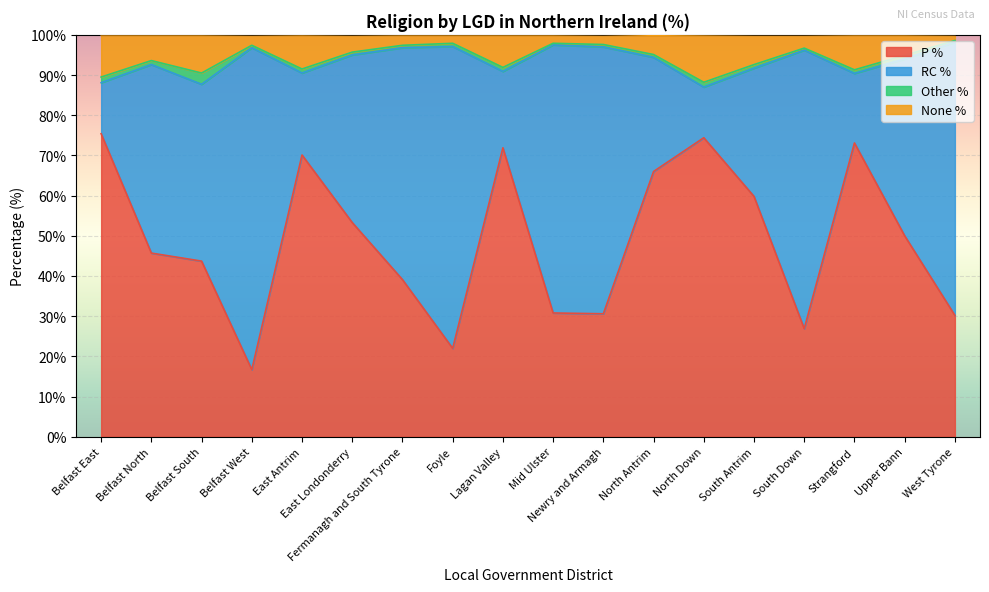

The None % series shows 55.8 at North Antrim. True or false?

False